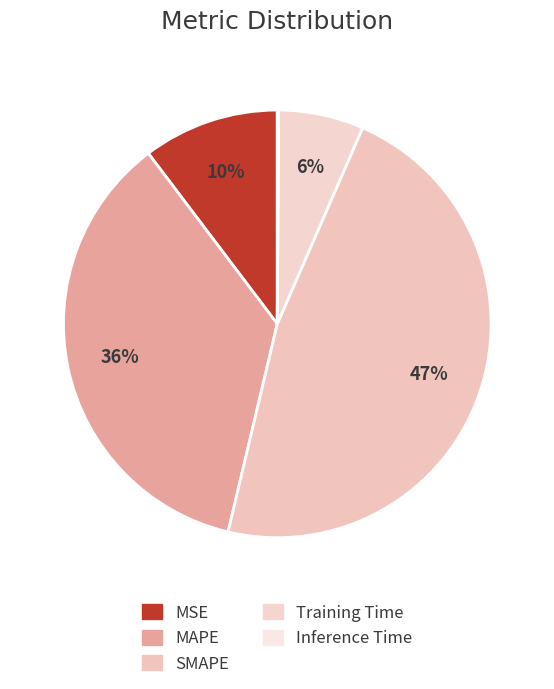

Does any single category account for the majority?

No